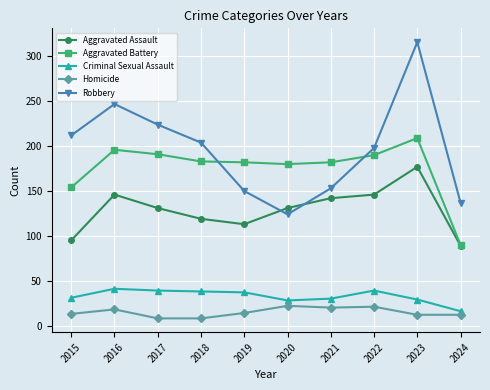

Which series has the largest total across all categories?

Robbery